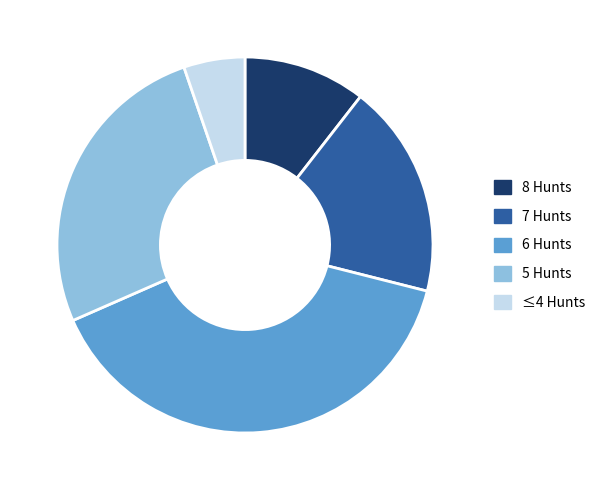

Does 6 Hunts represent more than half of the total?

No